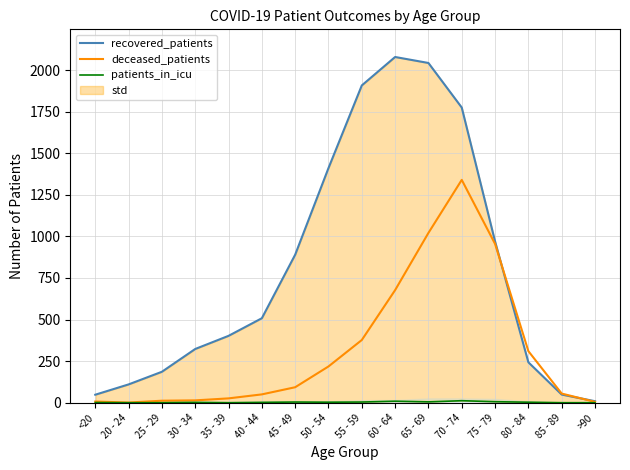

At which category is the sum across all series the highest?

70 - 74